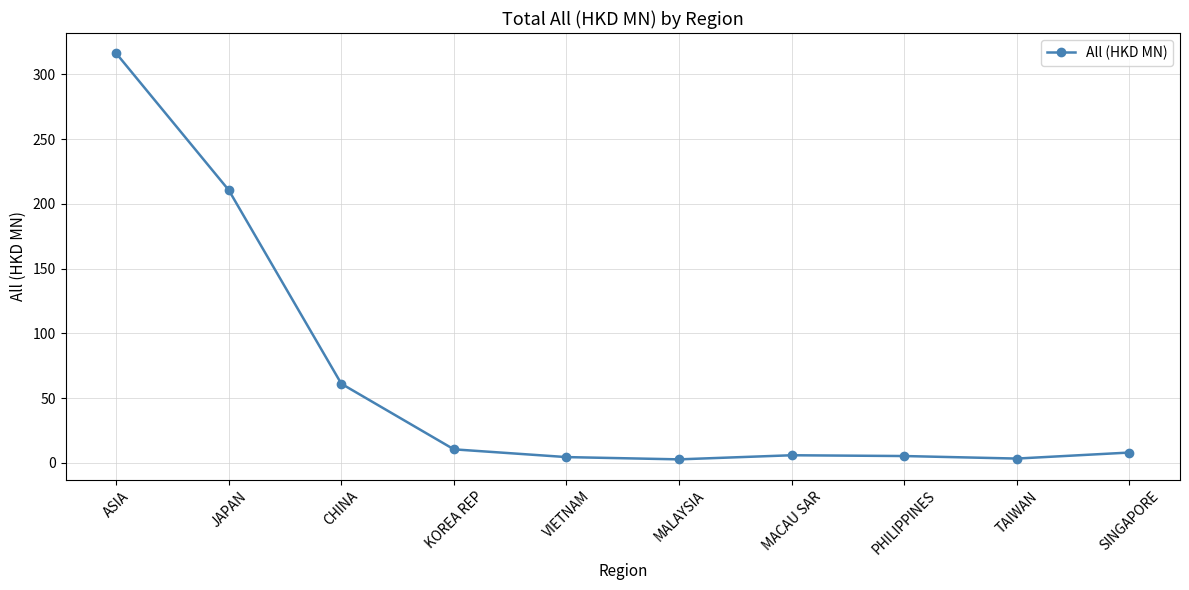

What is the change in value from JAPAN to KOREA REP?

-200.1